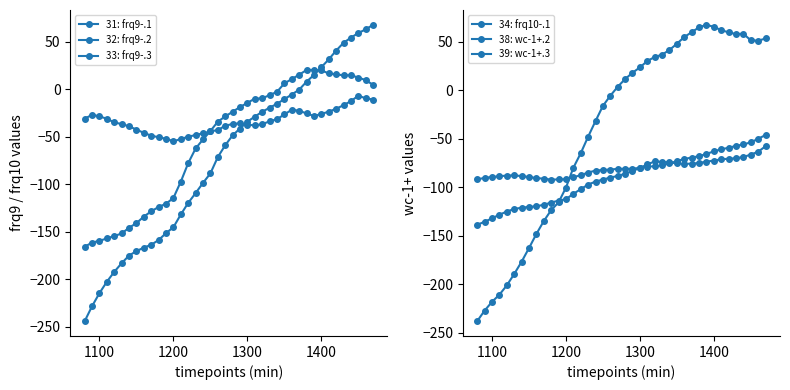

What is the sum of all 34: frq10-.1 values?

-1536.6